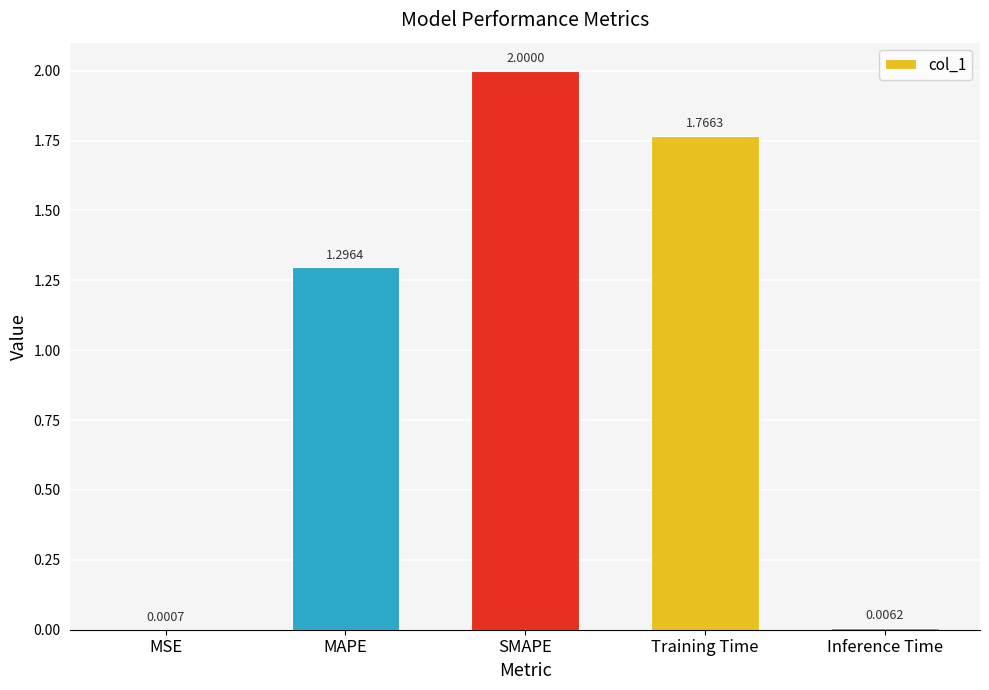

What is the change in value from MSE to SMAPE?

+2.0